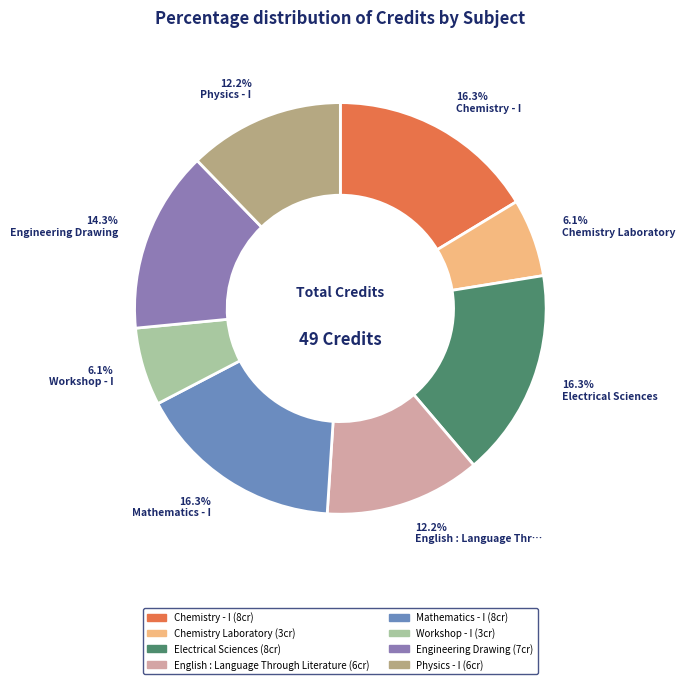

Is Physics - I the majority of the pie?

No